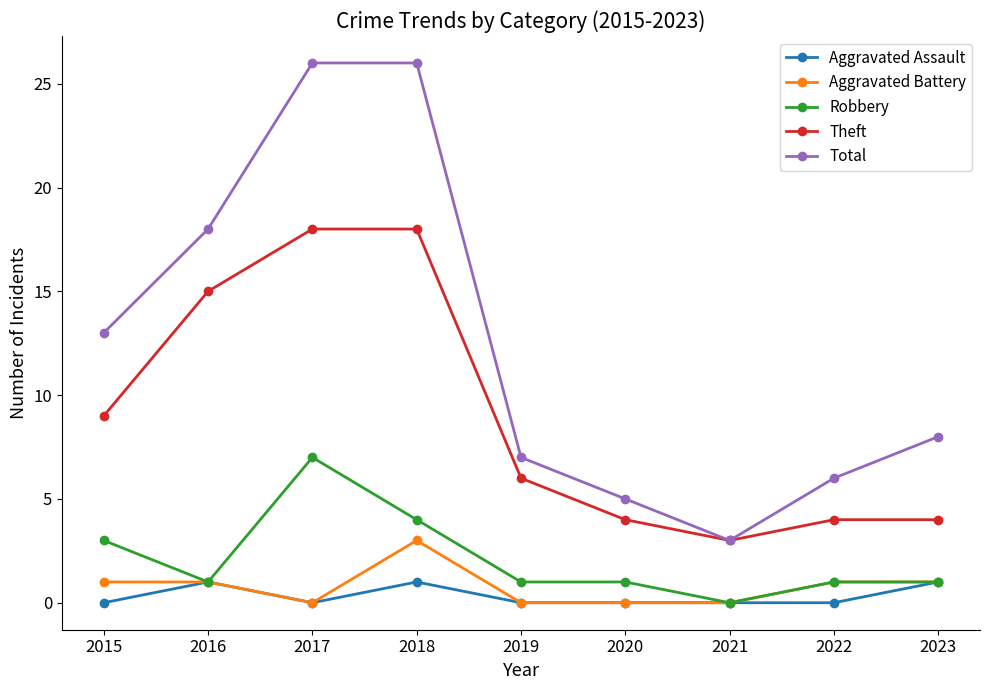

How many series are shown in this chart?

5